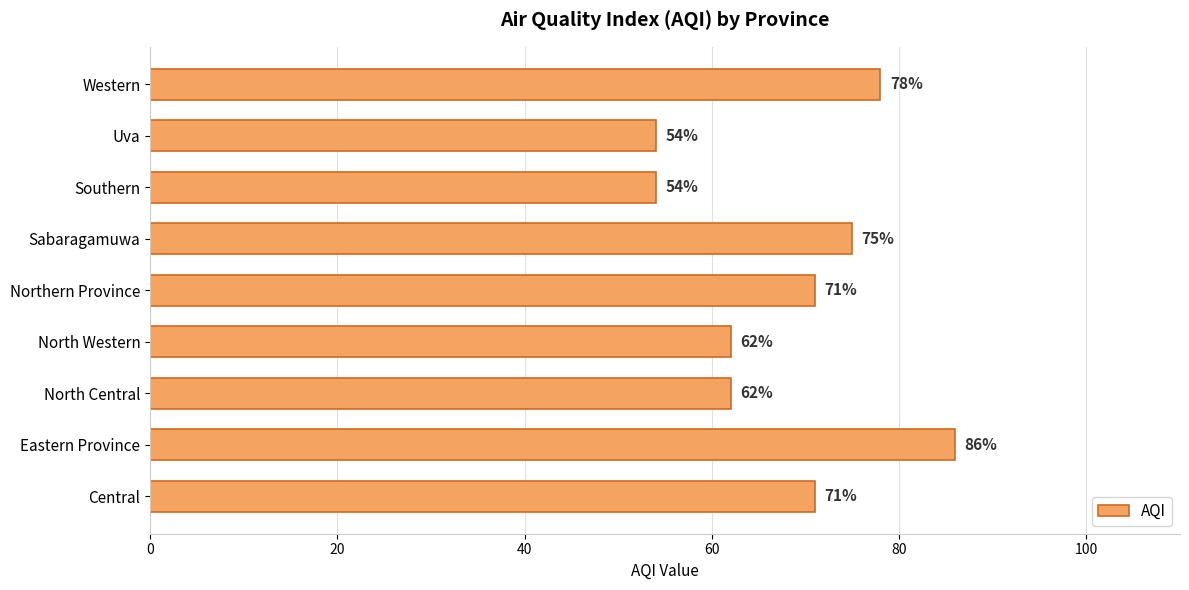

Which category has the highest value across all series?

Eastern Province